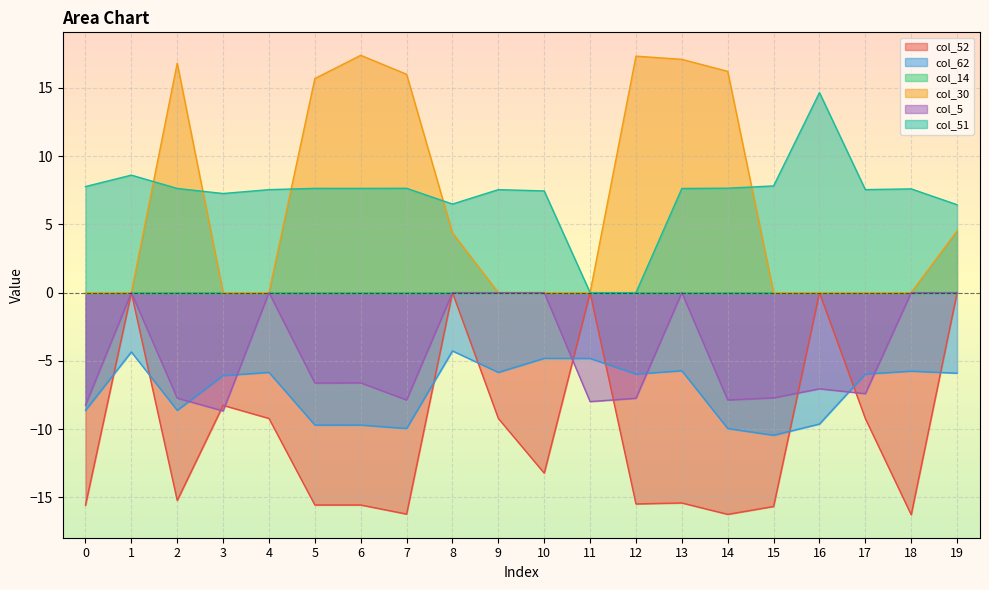

Is the value of col_5 at 12 greater than the value of col_62 at 7?

Yes